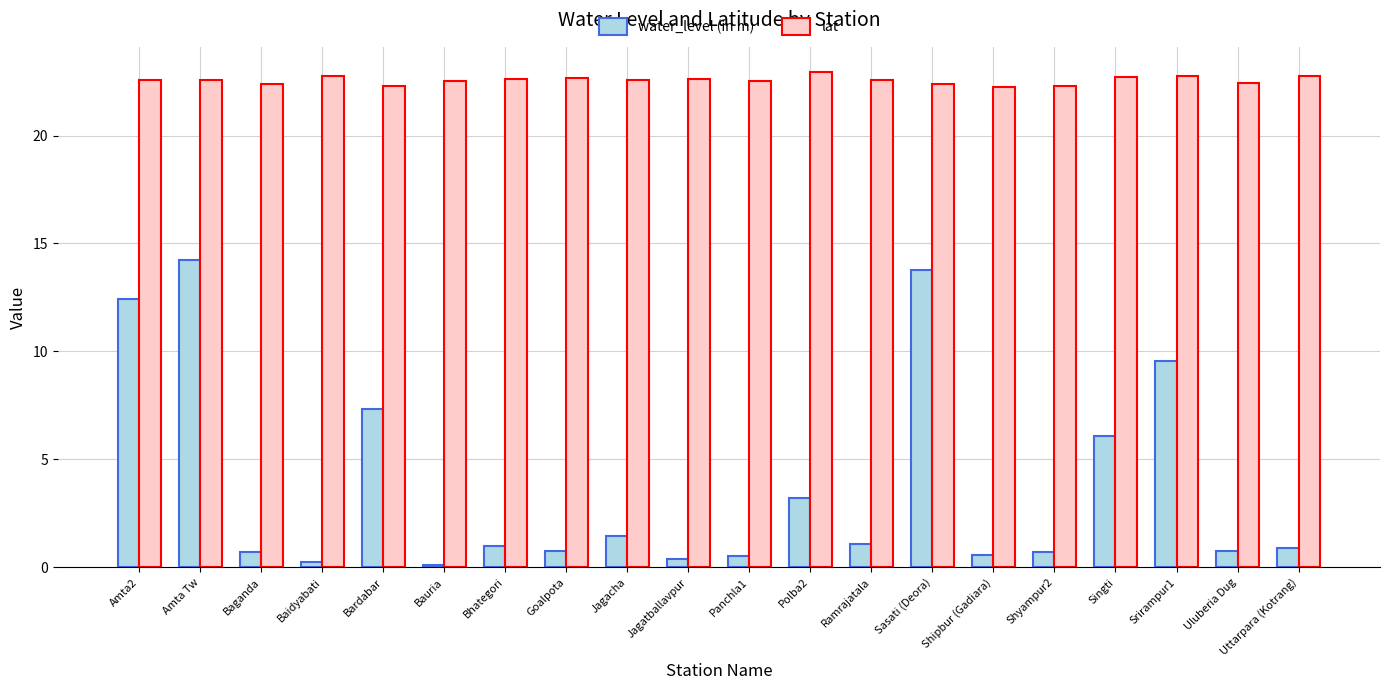

What is the greatest value displayed?

23.0